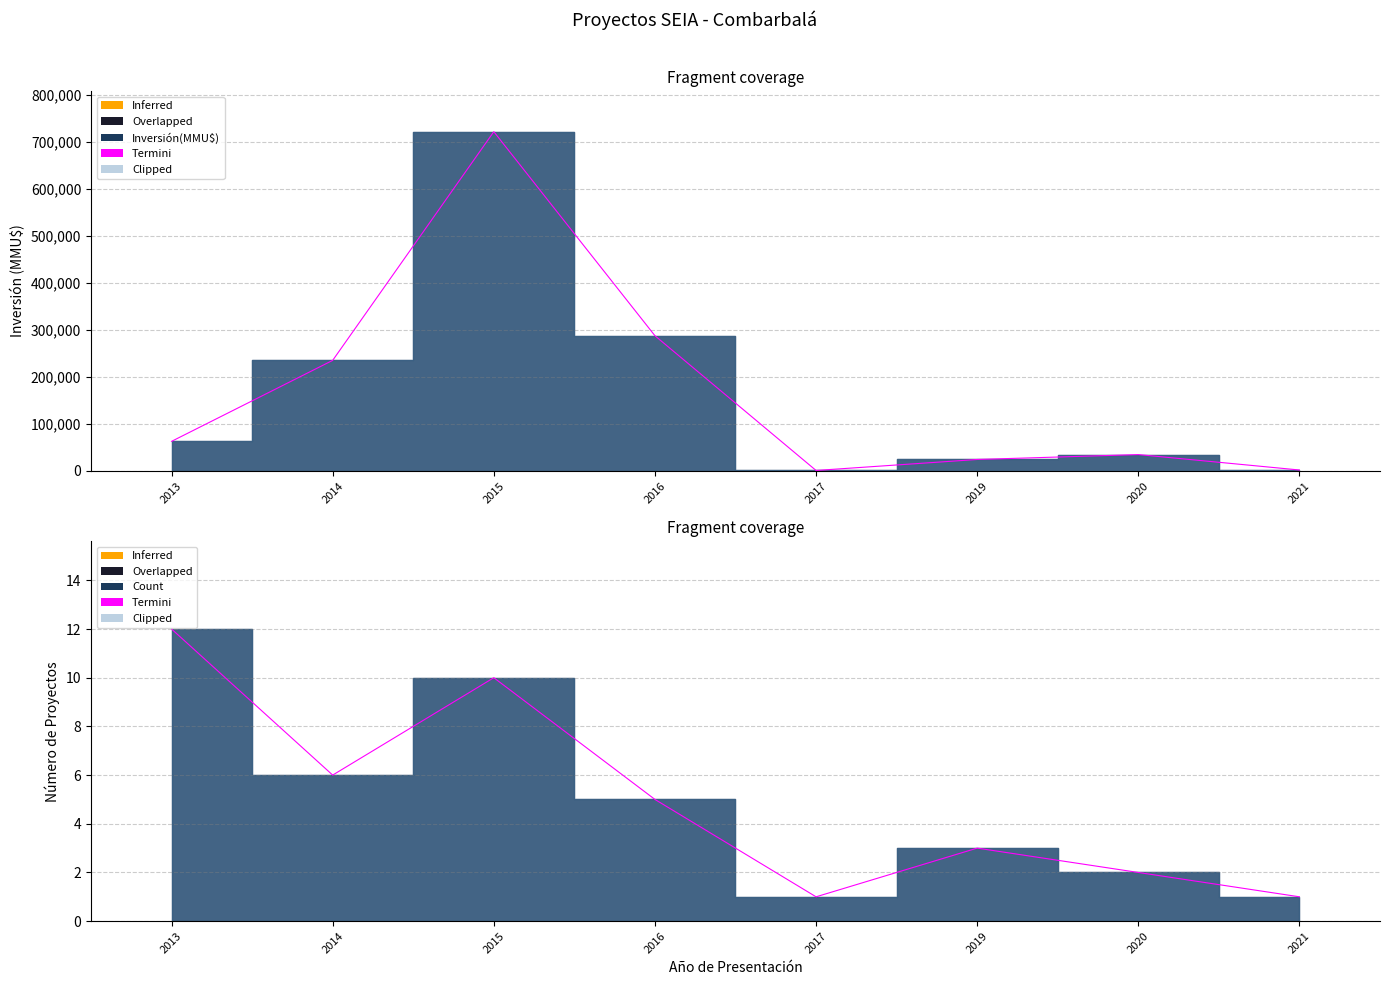

How many points are higher than both their immediate neighbors (excluding endpoints)?

2